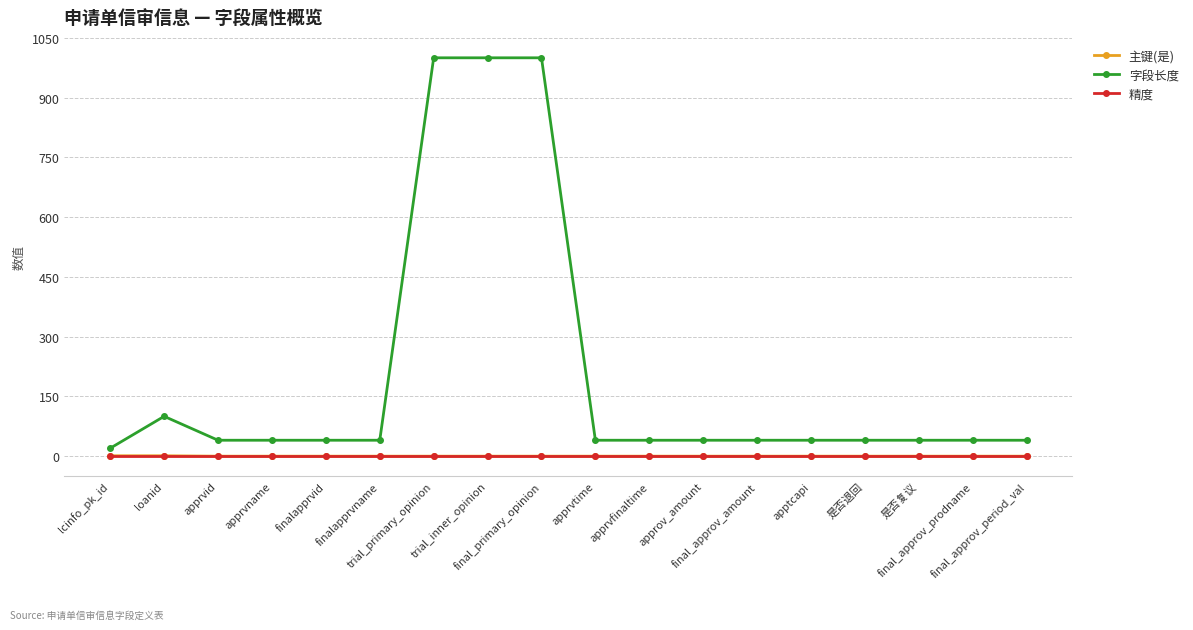

Which series has the largest total across all categories?

字段长度